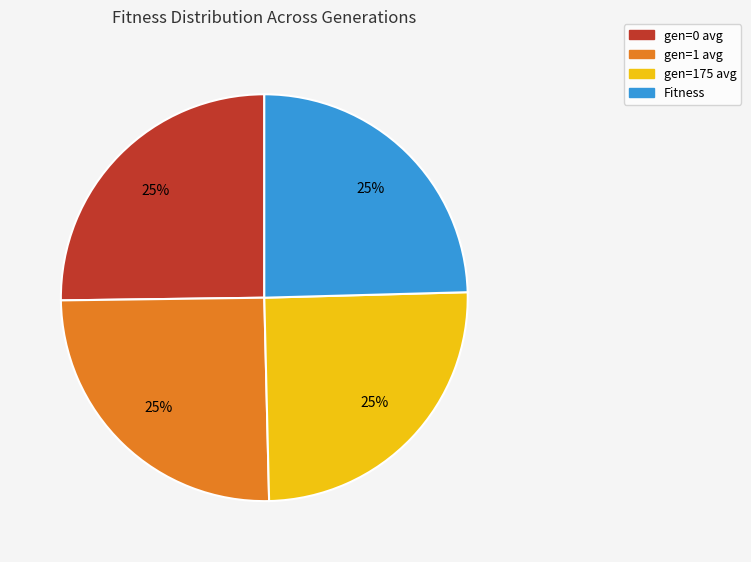

To the nearest percent, what is the combined percentage of gen=175 avg and gen=0 avg?

50%